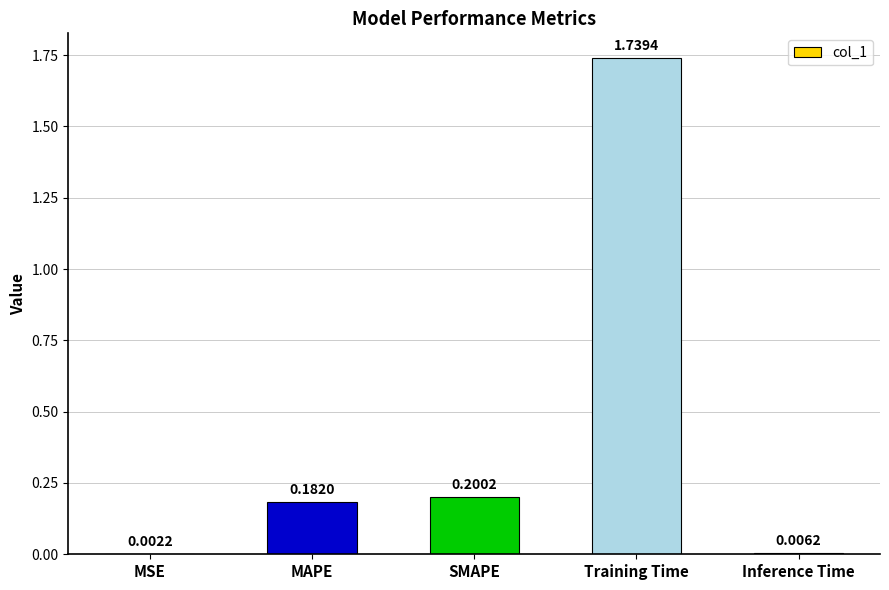

The value at MAPE is 0.1. True or false?

False